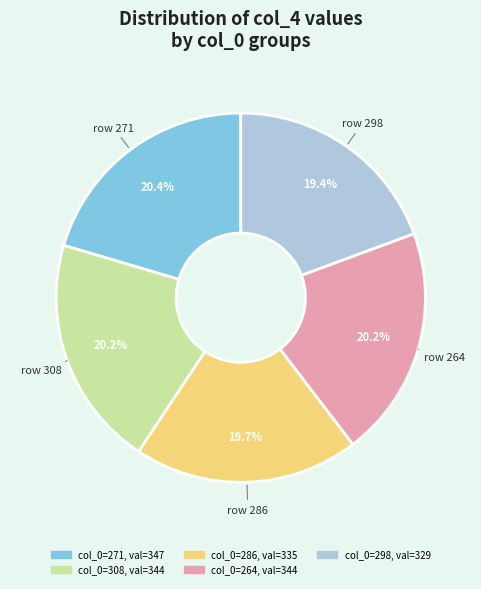

To the nearest percent, what is the difference between the largest and smallest slice percentages?

1%